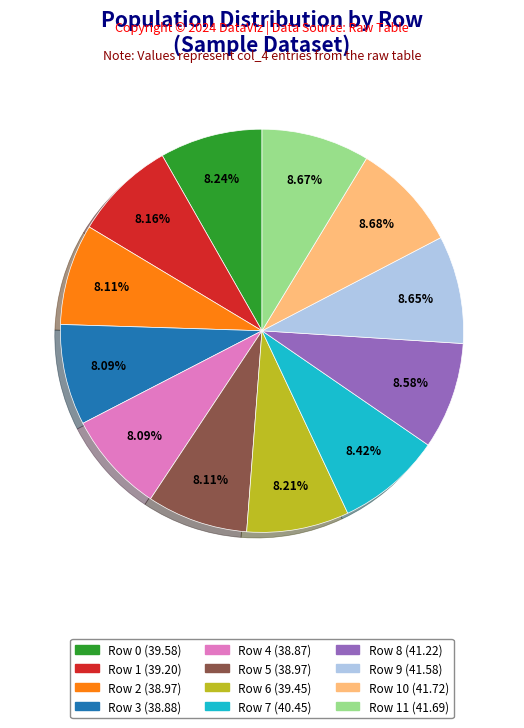

Does any single category account for the majority?

No